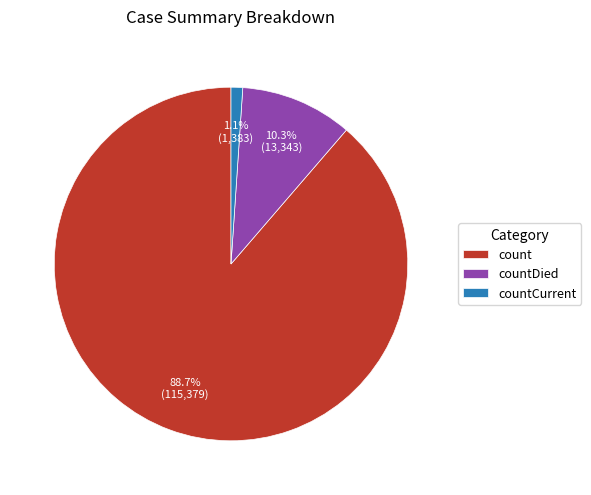

True or false: countCurrent accounts for 1% of the total.

True